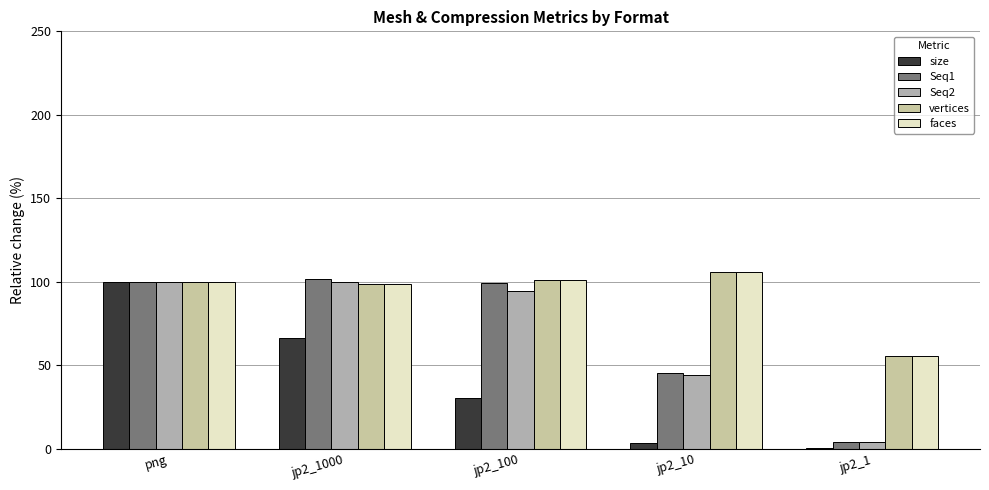

What position from the left is jp2_100?

3